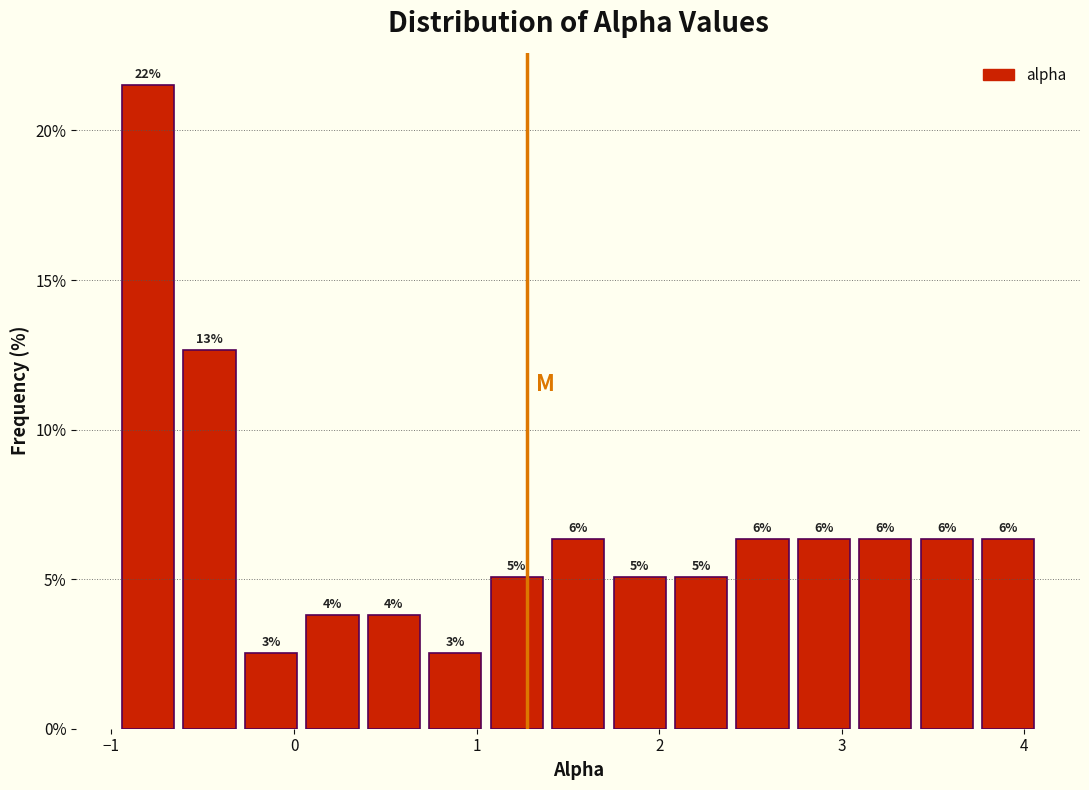

Read against the x-axis, roughly where is the centre of the tallest bar?

-0.8